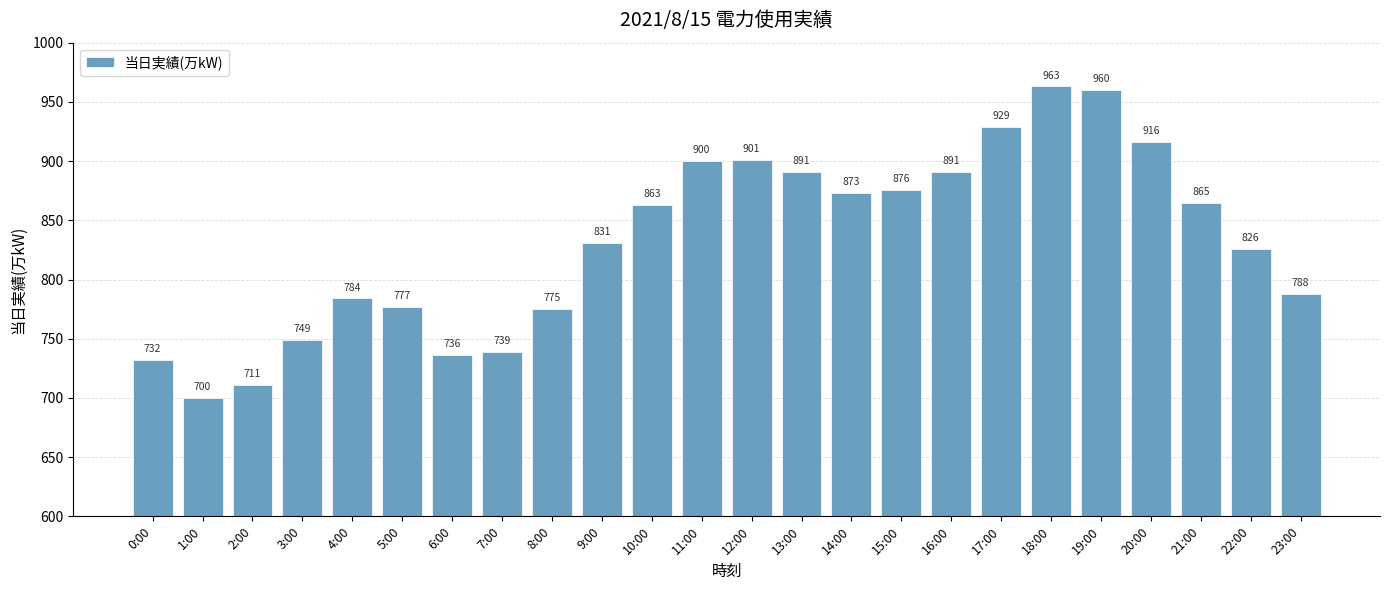

Count the number of categories in the chart.

24